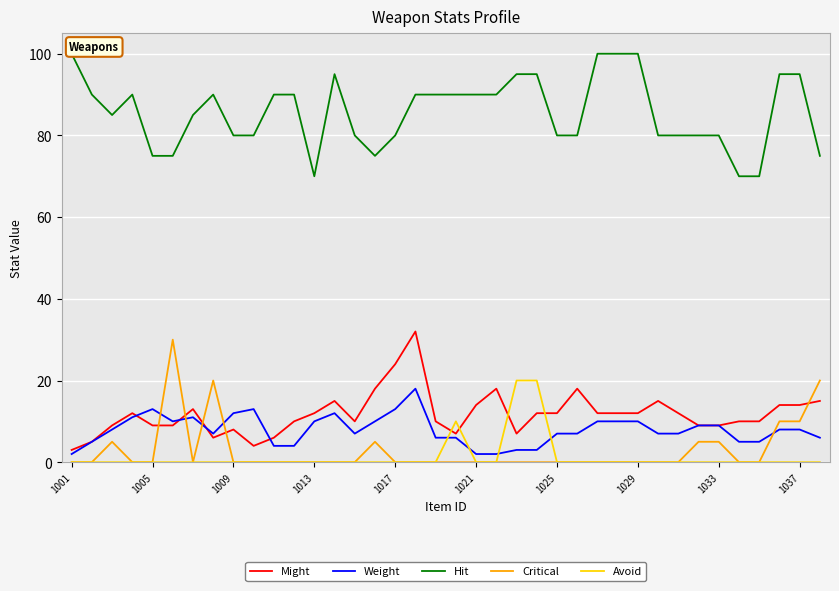

True or false: Hit and Critical intersect in this chart.

False